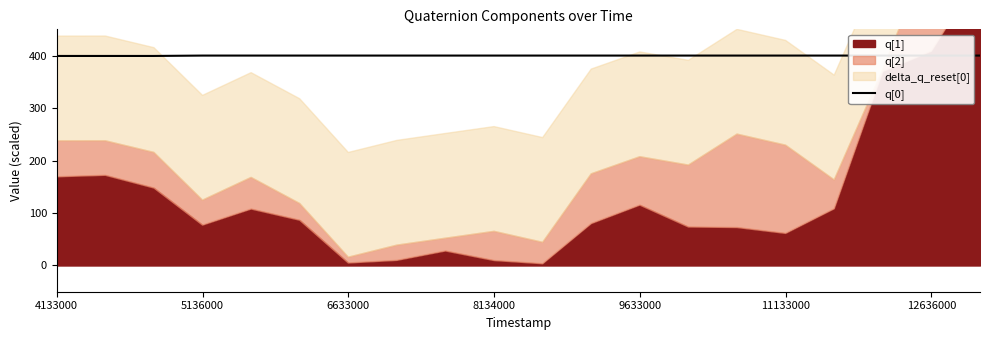

True or false: q[0] has a value of 399.3 at 4133000.

True